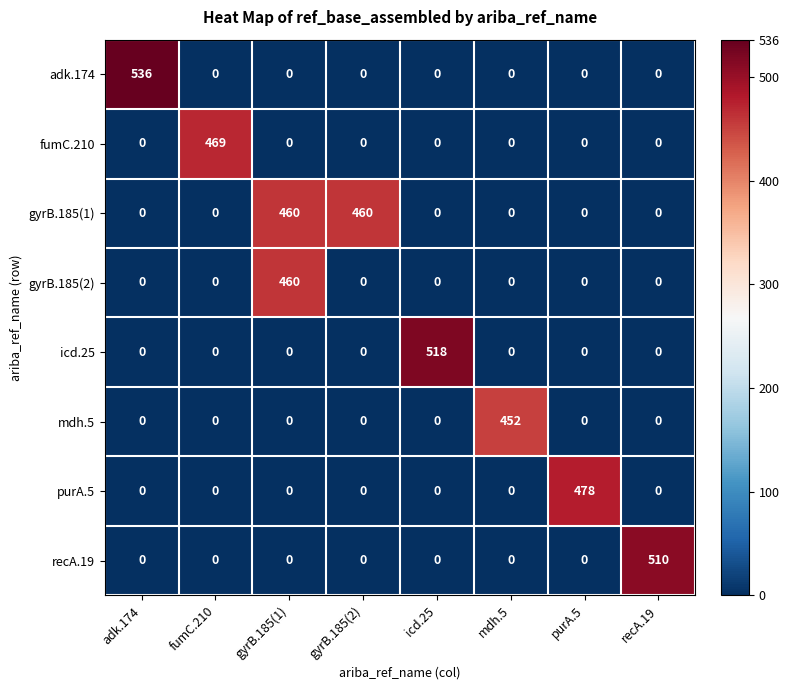

Which series has the largest range (max minus min)?

adk.174